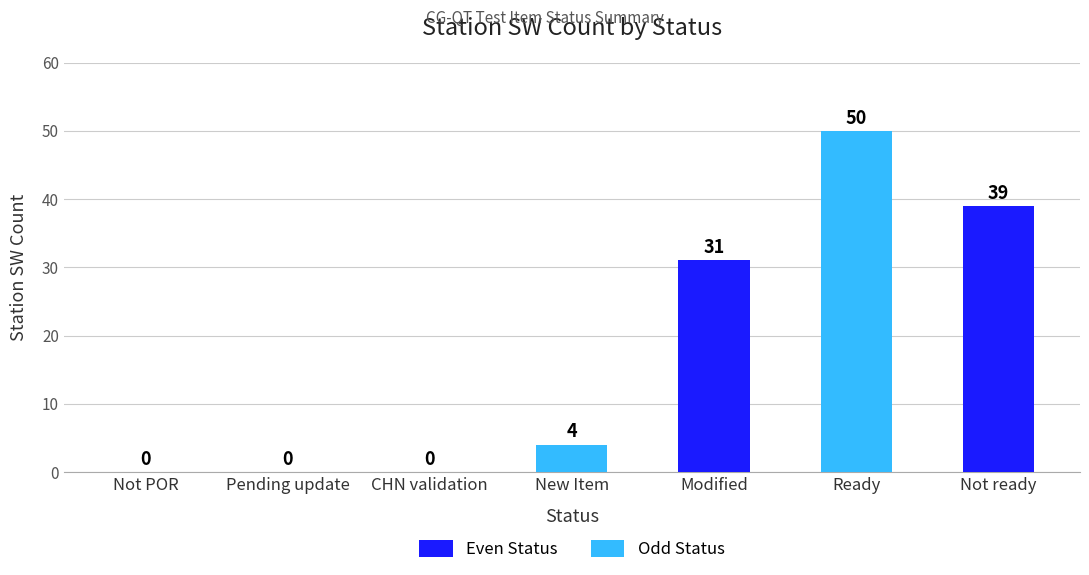

True or false: the data shows 27 at Not POR.

False